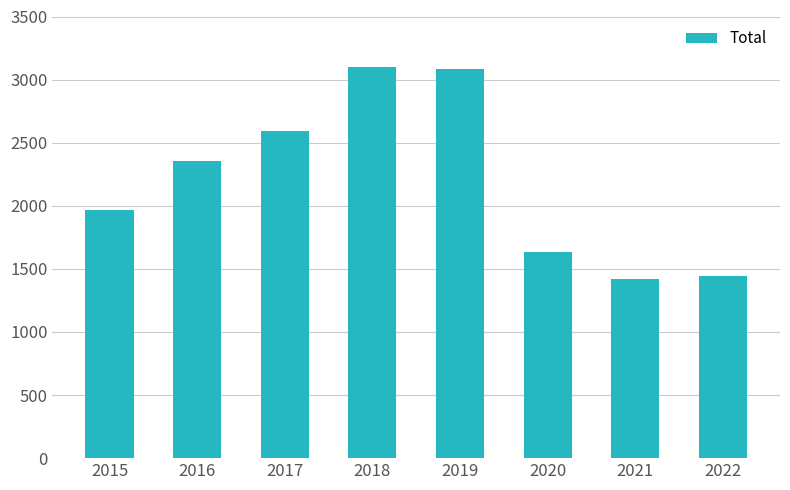

Which has a higher value, 2016 or 2019?

2019